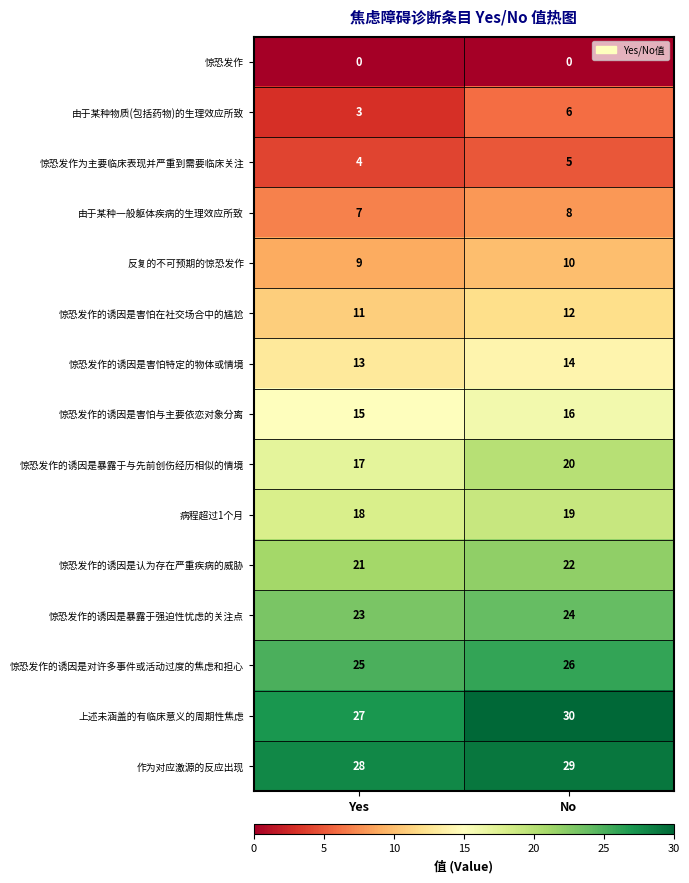

At which label is 惊恐发作的诱因是害怕与主要依恋对象分离 closest to 15?

Yes